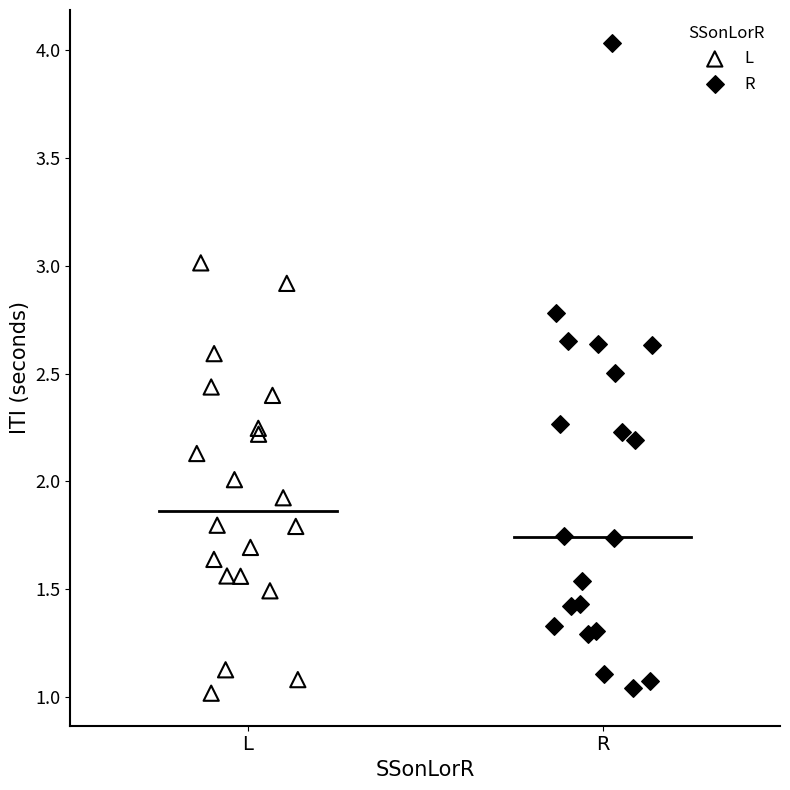

Which series contains the highest Y value?

R